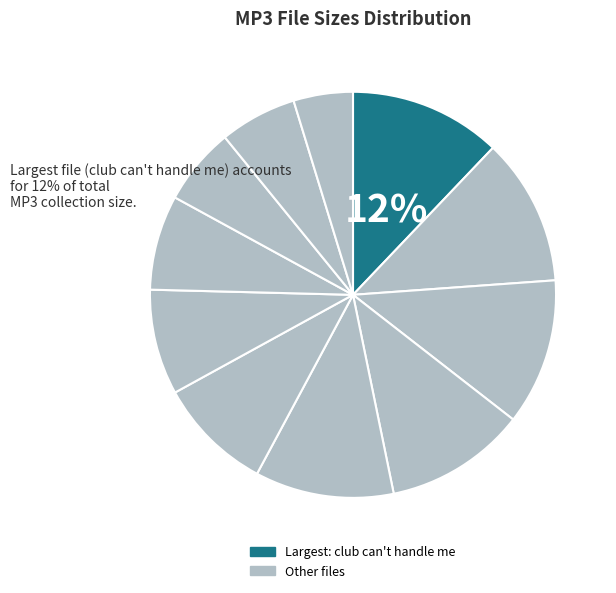

How many segments does this pie chart have?

11